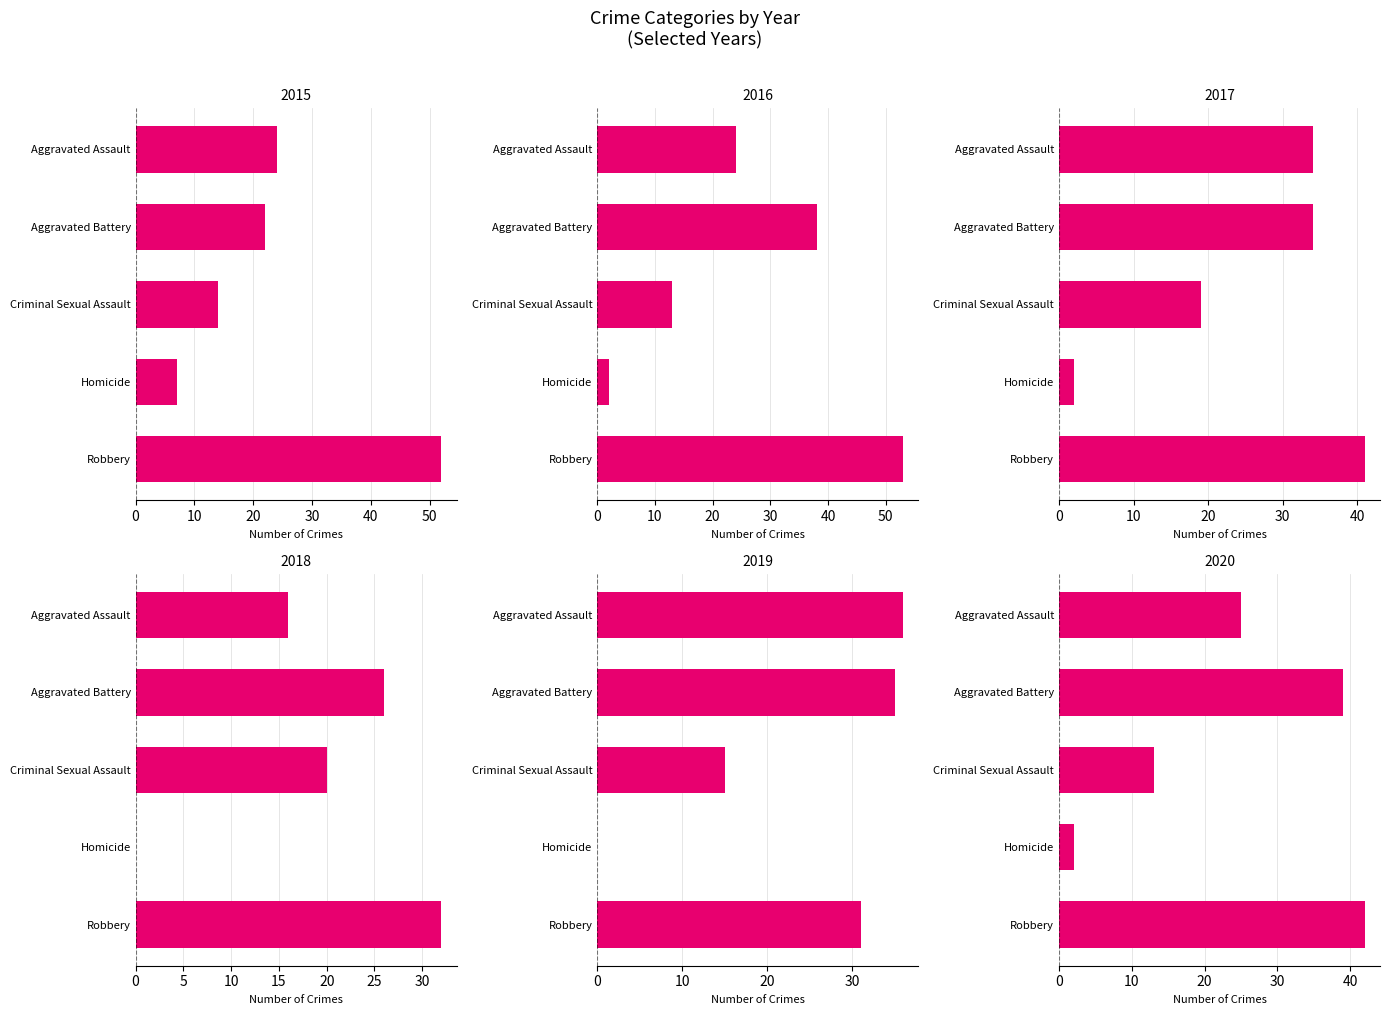

What is the value of the 2019 bar at the 1st from the left?

36